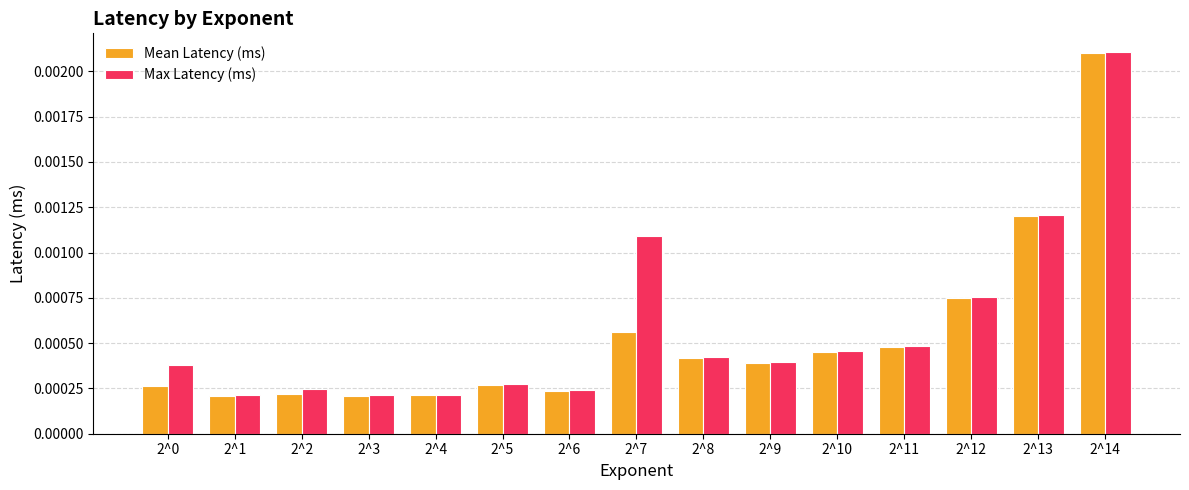

Count the Max Latency (ms) values in the range 0 to 1.

15